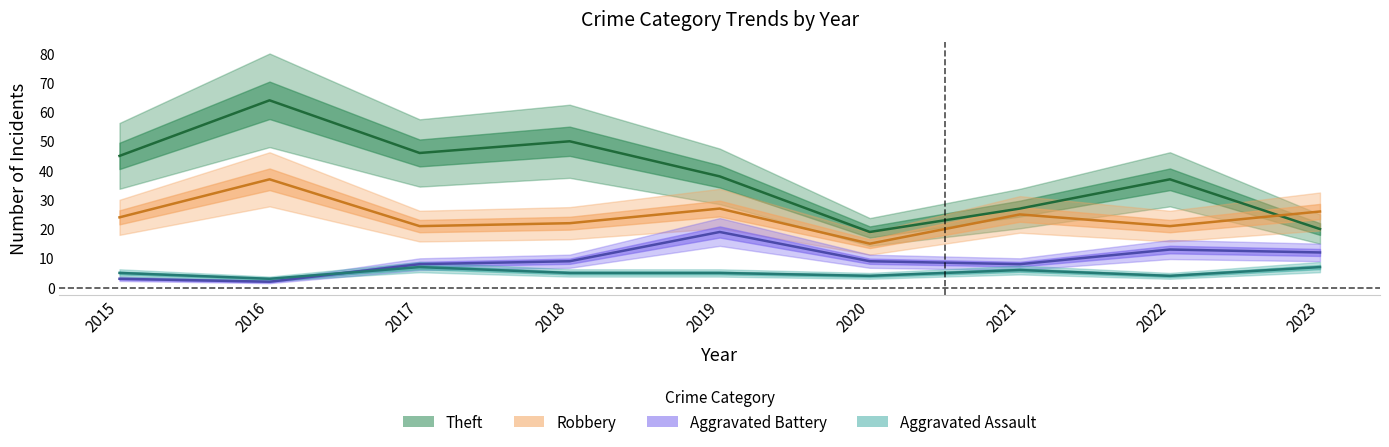

What is the average value of the Aggravated Assault series?

5